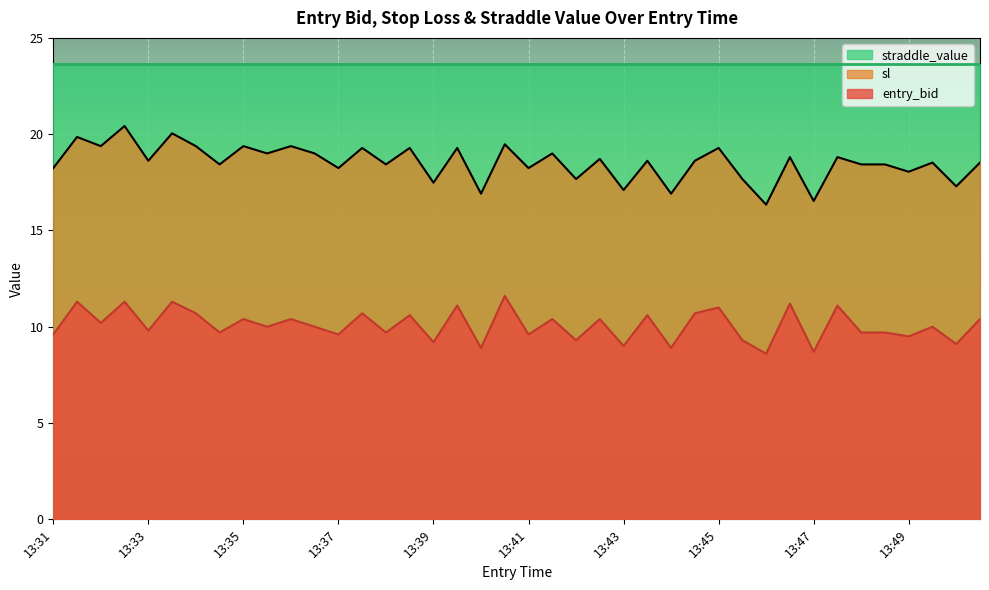

How many data points does each series have?

40